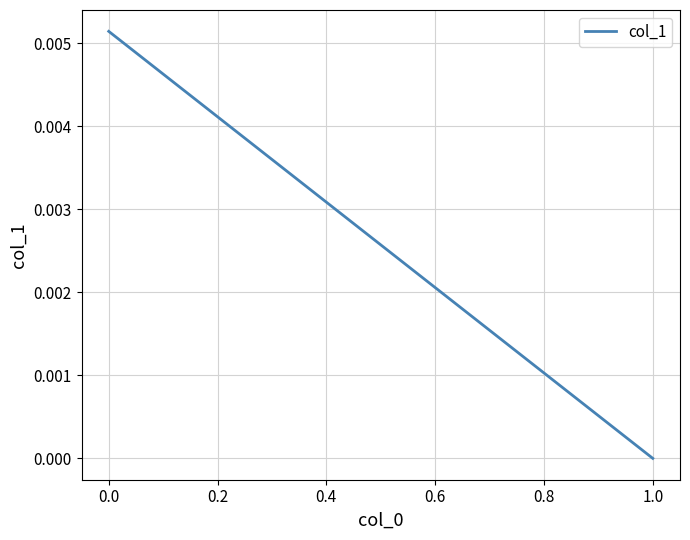

Which has a higher value, −0.2 or 0.0?

−0.2